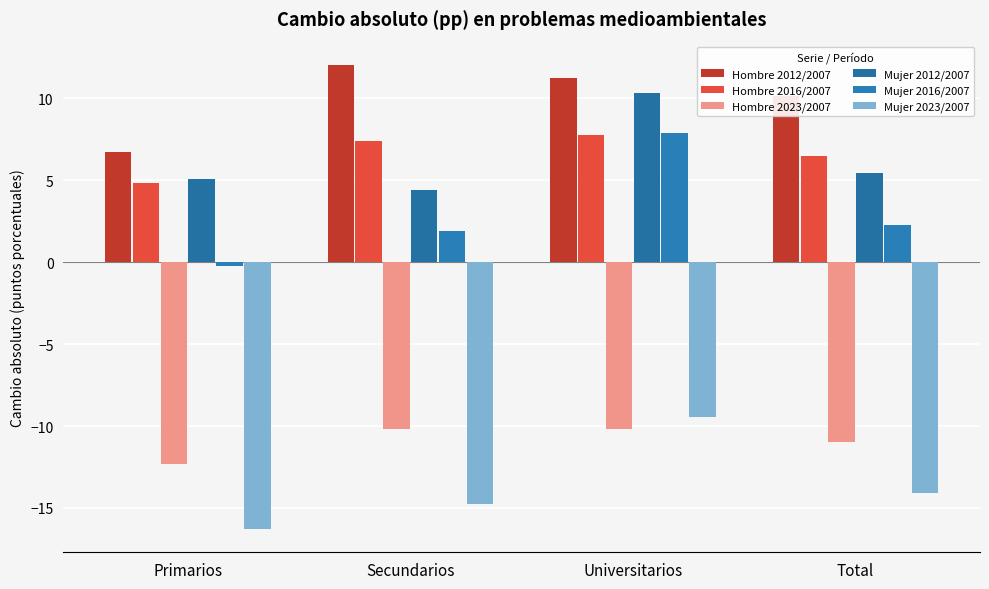

List the labels in order of Mujer 2012/2007 value, largest first.

Universitarios, Total, Primarios, Secundarios